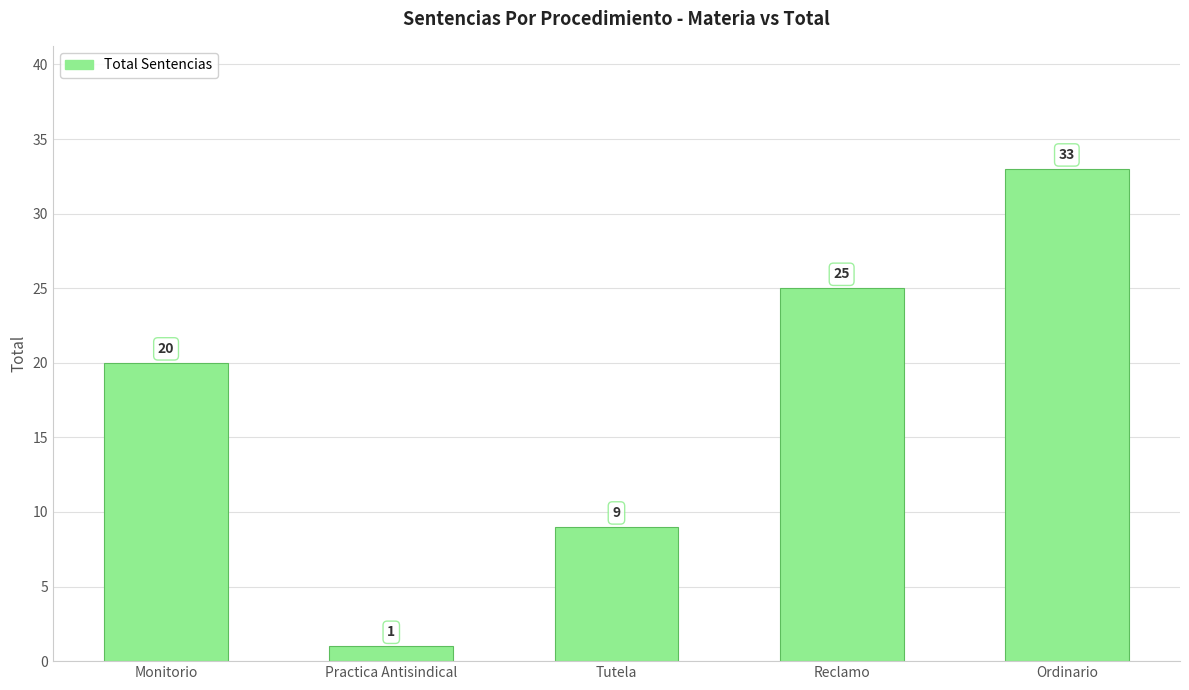

What is the value of the 5th bar from the left?

33